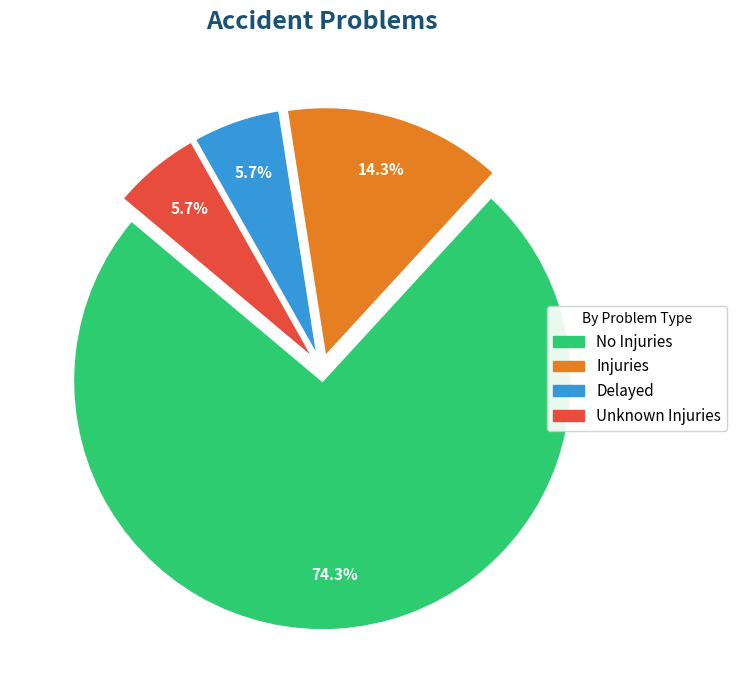

Count the number of slices in the pie.

4